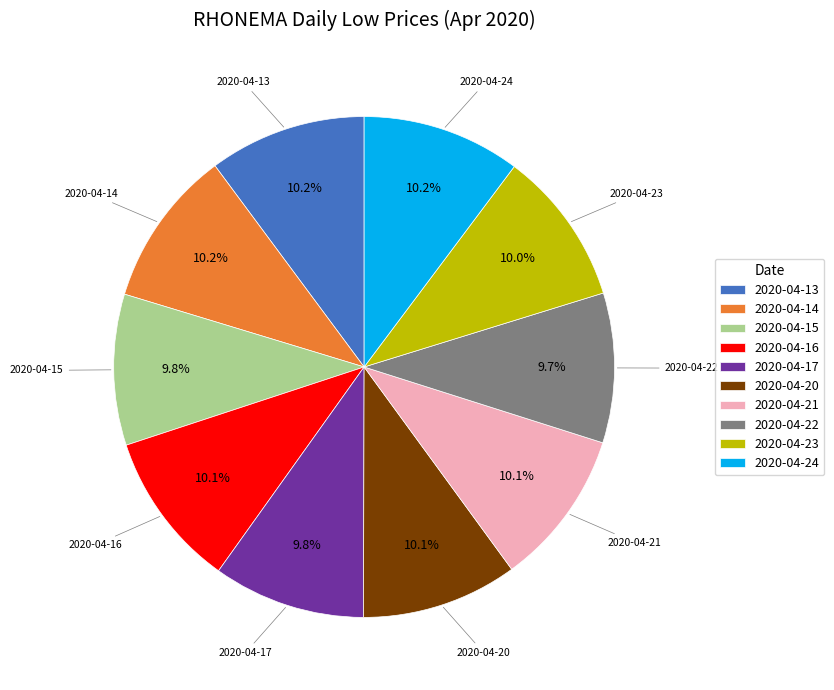

Do 2020-04-13 and 2020-04-16 together represent more than half of the pie?

No